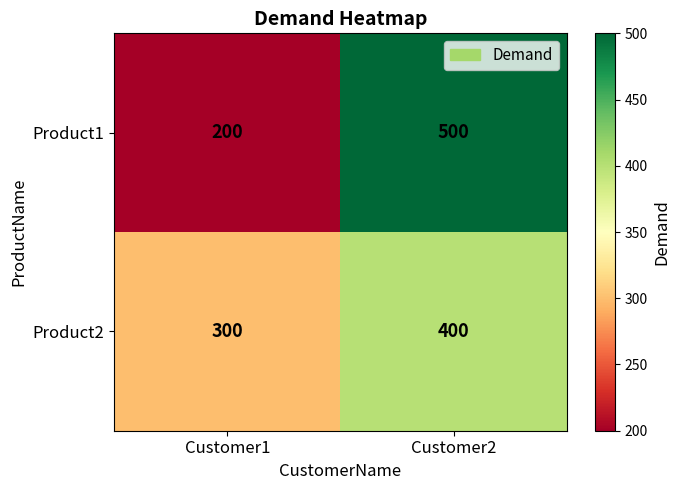

What is the average value of the Product1 series?

350